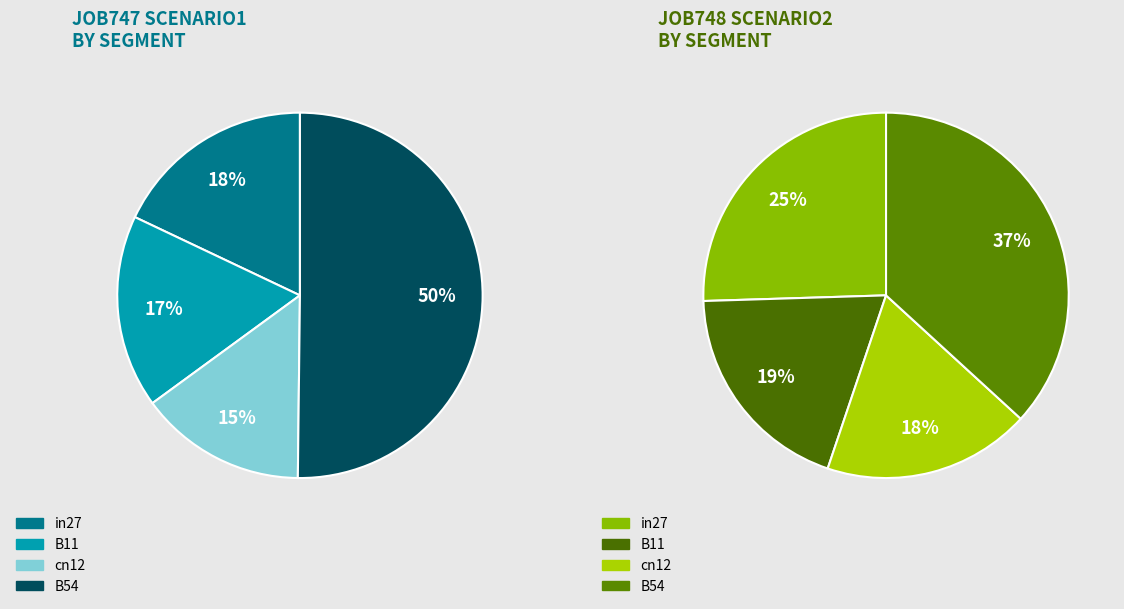

Between cn12 and in27, which is larger?

in27